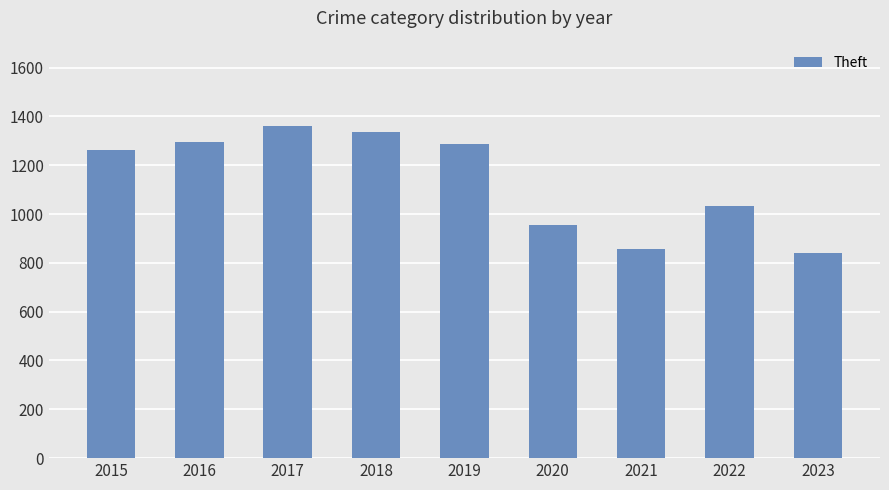

Read the value at 2022.

1033